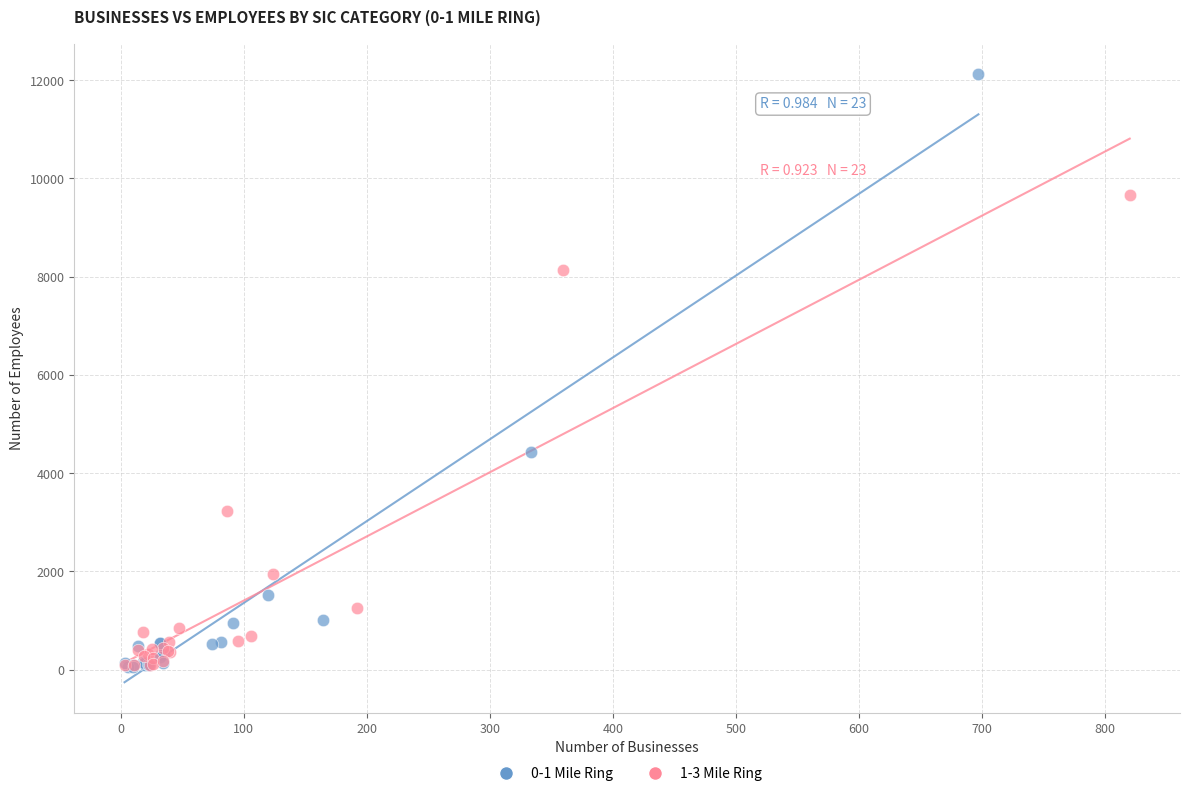

Which series has the widest spread of Y values?

0-1 Mile Ring